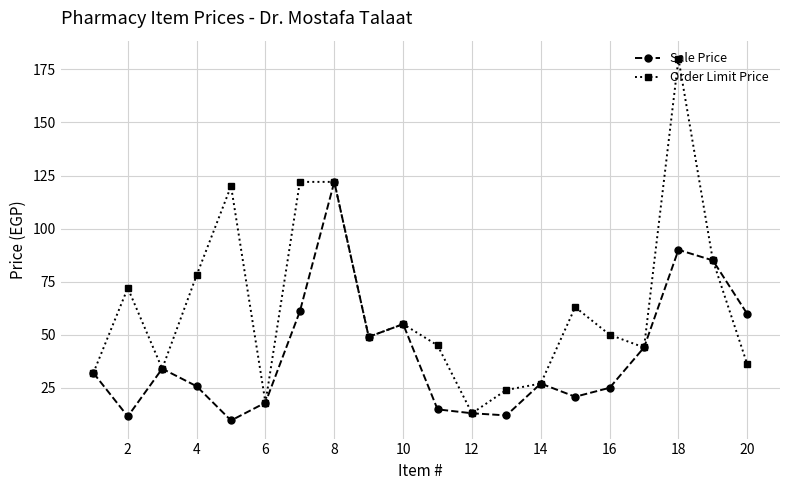

What is the greatest value displayed?

180.0